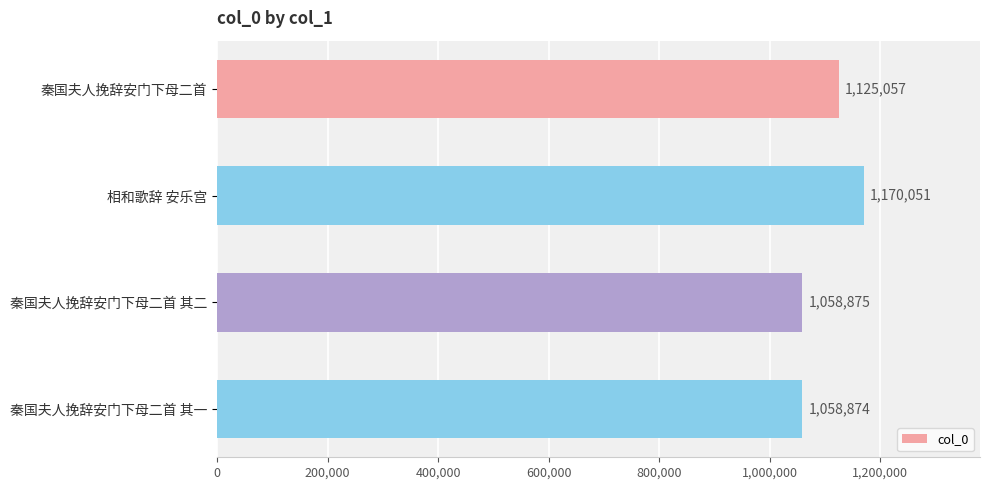

What is the sum of all values?

4412857